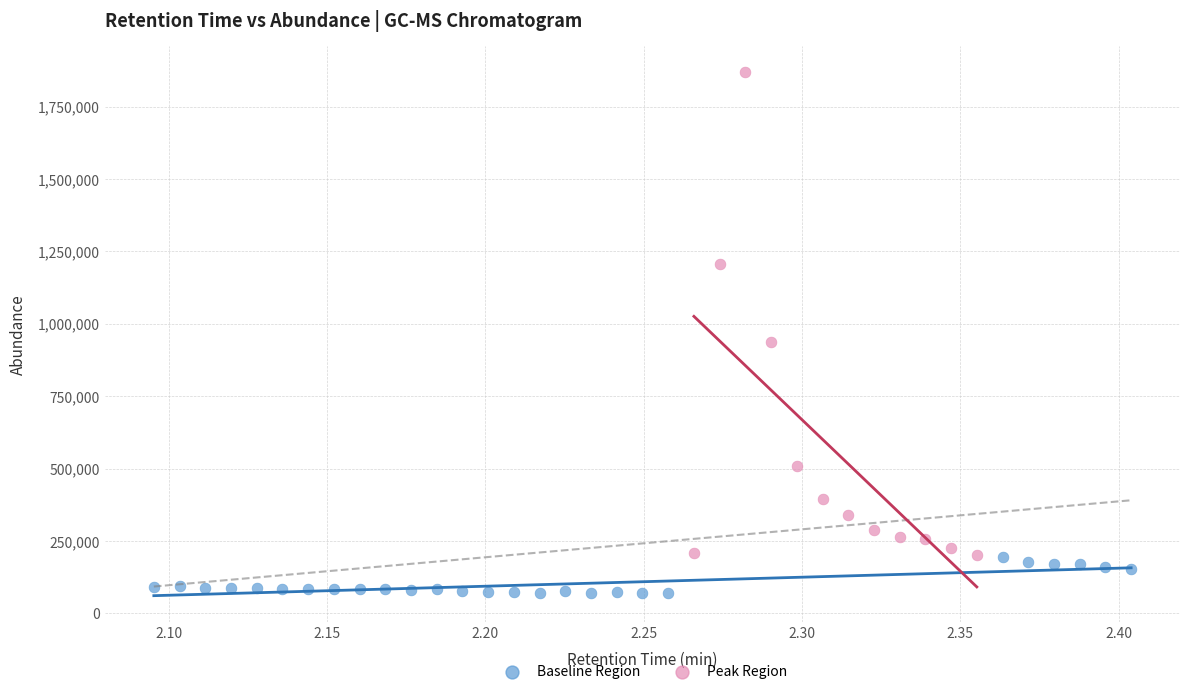

Which series has the largest Y range (max minus min)?

Peak Region